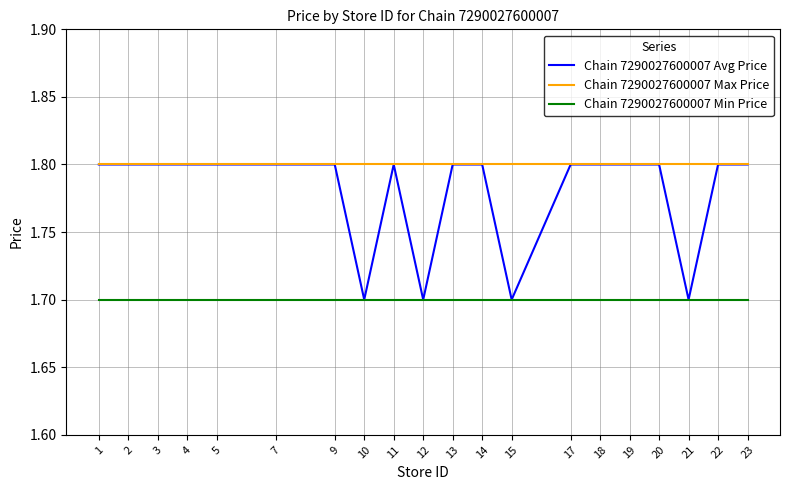

List the series in order of their overall mean, lowest first.

Chain 7290027600007 Min Price, Chain 7290027600007 Avg Price, Chain 7290027600007 Max Price